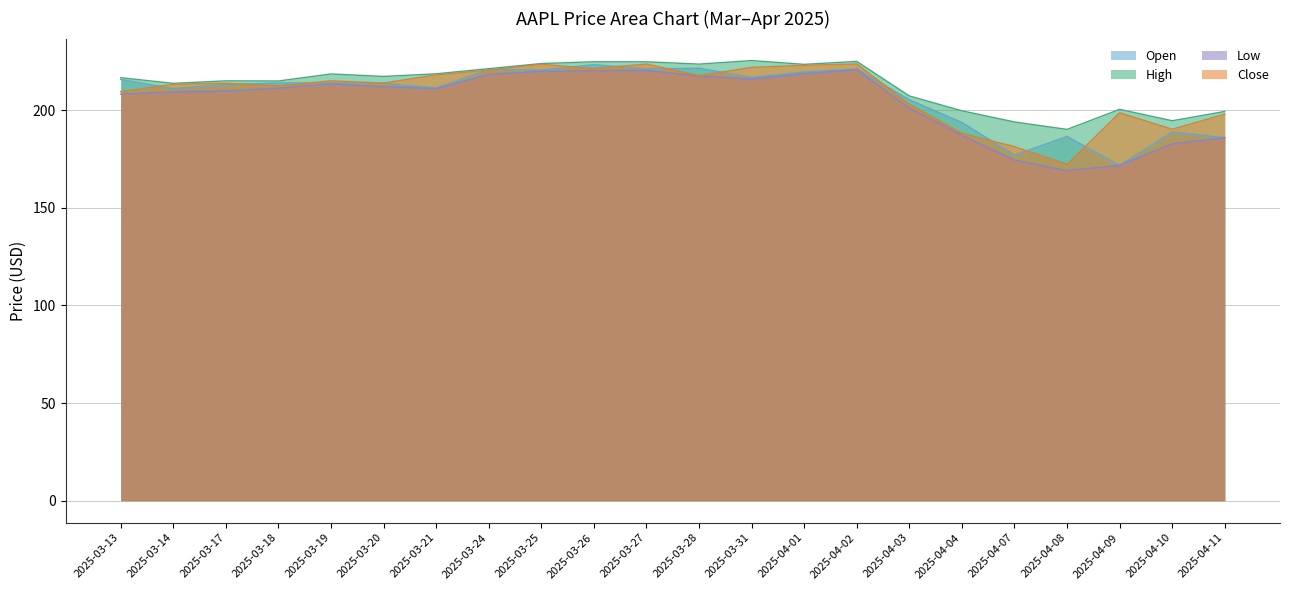

What is the spread (max minus min) of values at 2025-04-07?

19.5